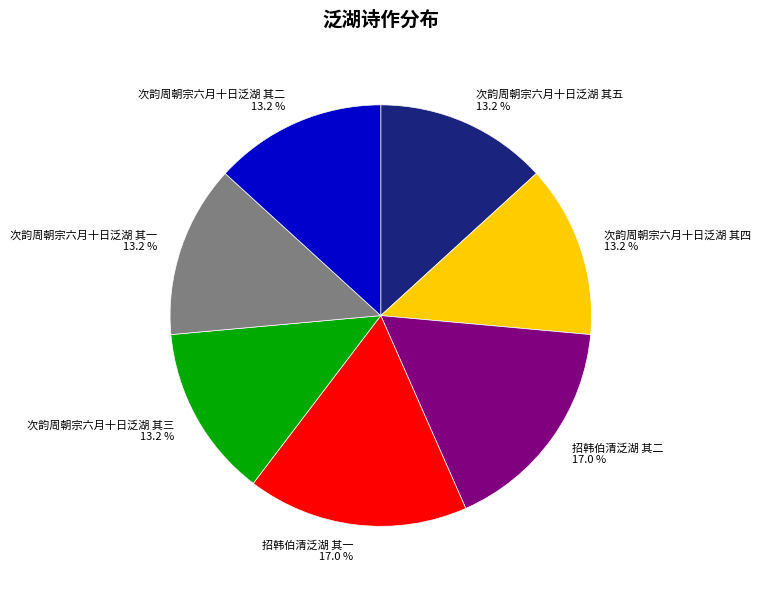

What is the ratio of the value at 次韵周朝宗六月十日泛湖 其二 13.2 % to the value at 招韩伯清泛湖 其一 17.0 %?

0.8